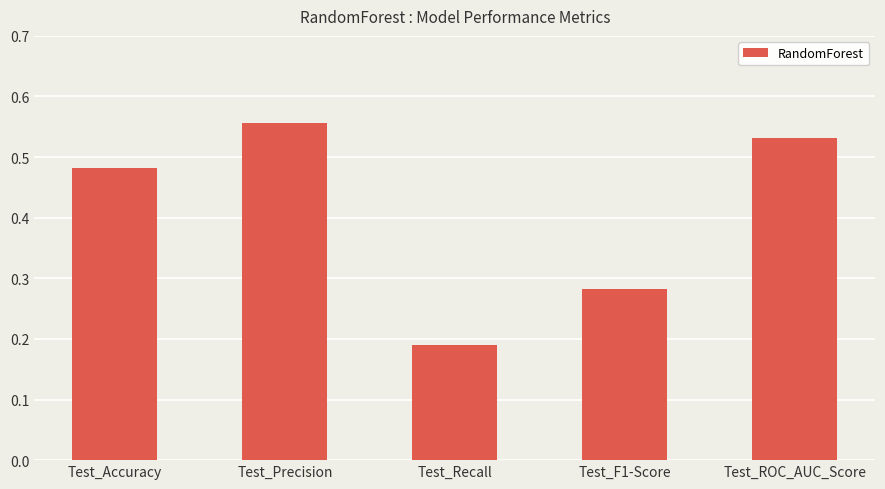

List the labels in order of value, smallest first.

Test_Recall, Test_F1-Score, Test_Accuracy, Test_ROC_AUC_Score, Test_Precision